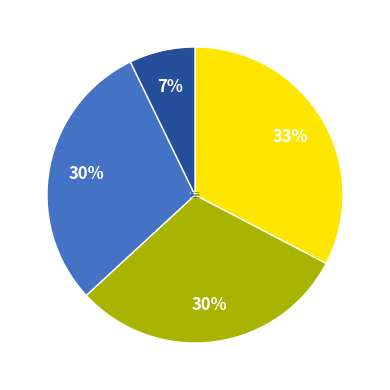

Is it true that Trade group 3 is 30% of the pie?

True